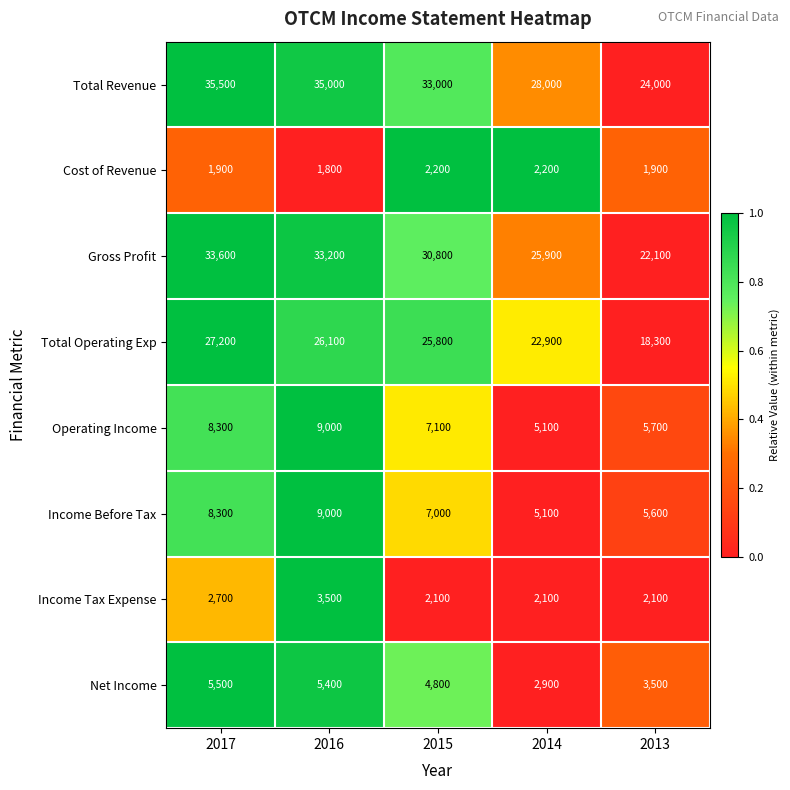

What is the difference between the maximum and minimum values in the Gross Profit series?

11500